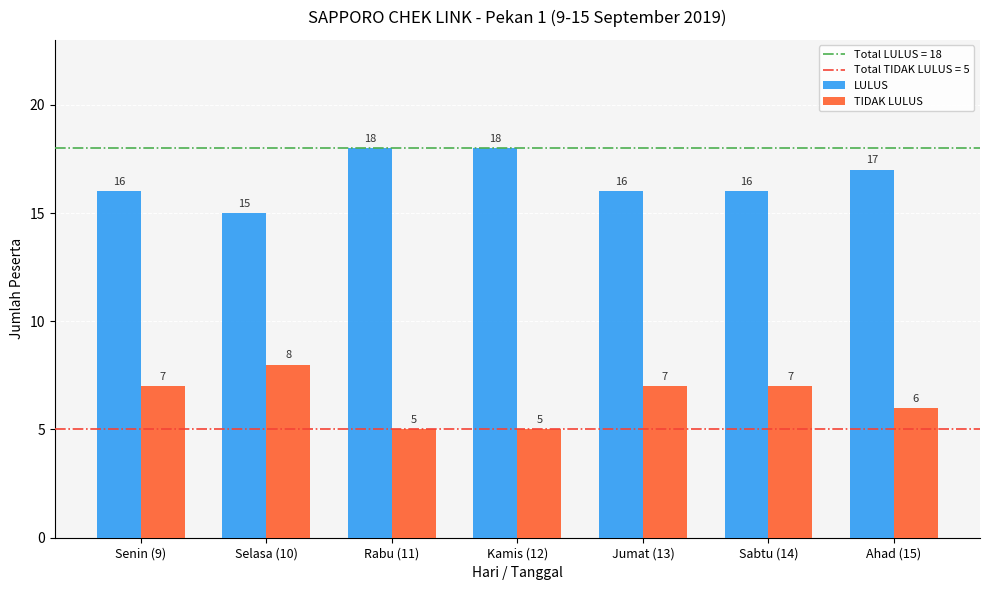

What is the sum of all LULUS values?

116